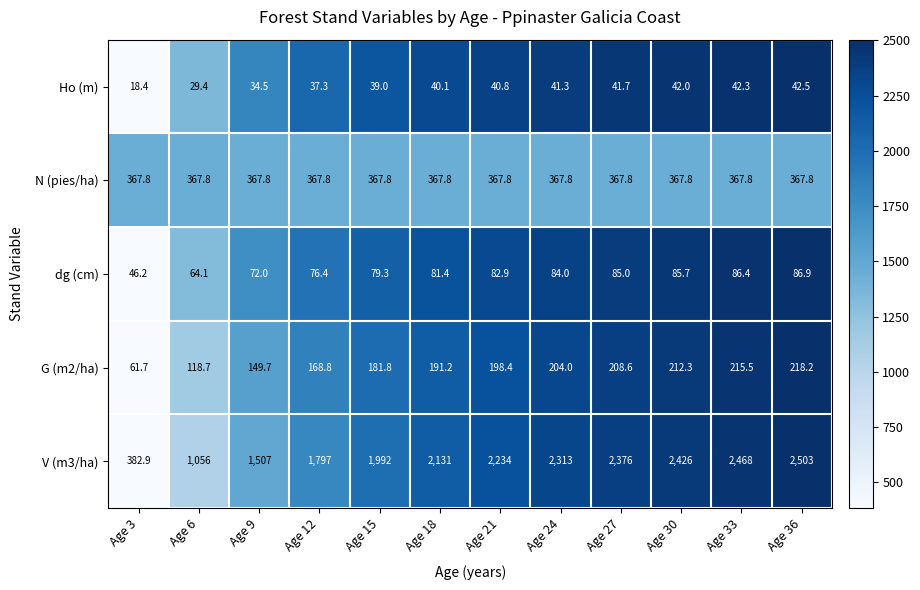

The value of V (m3/ha) at Age 18 is 501.4. True or false?

False